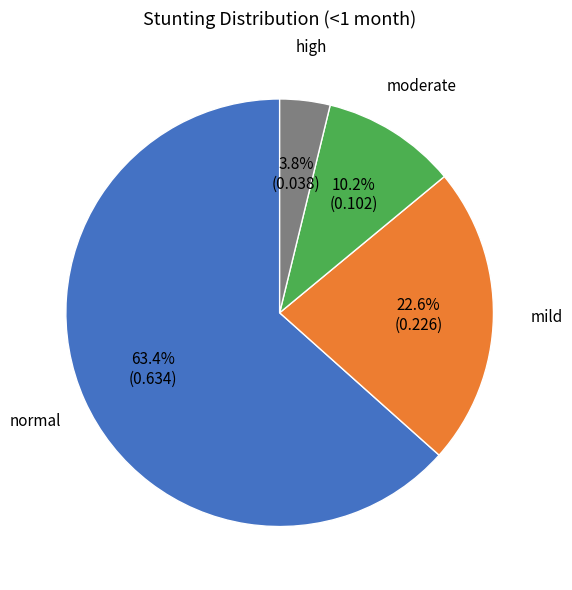

Is there a majority slice in this chart?

Yes